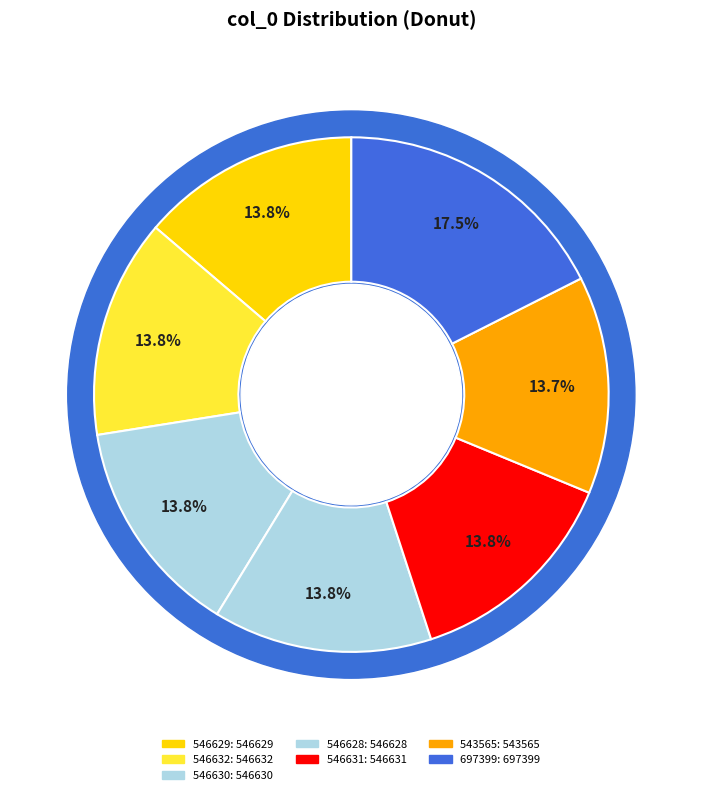

Is it true that 546632 is 9% of the pie?

False